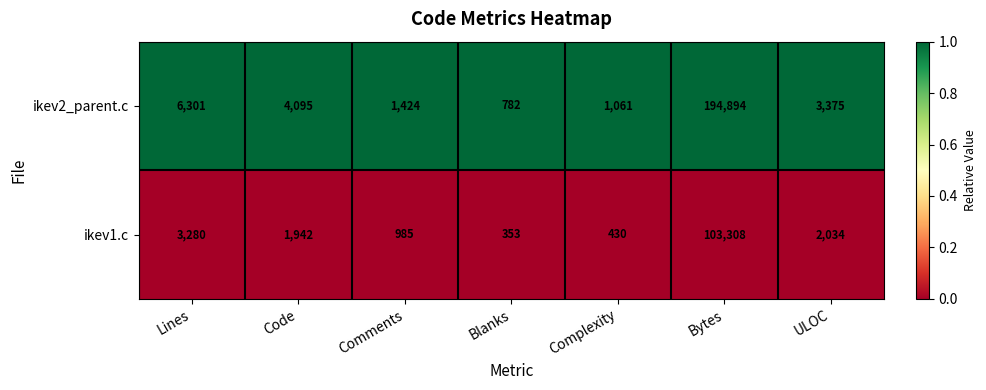

Is the value of ikev2_parent.c at ULOC greater than the value of ikev1.c at Lines?

Yes